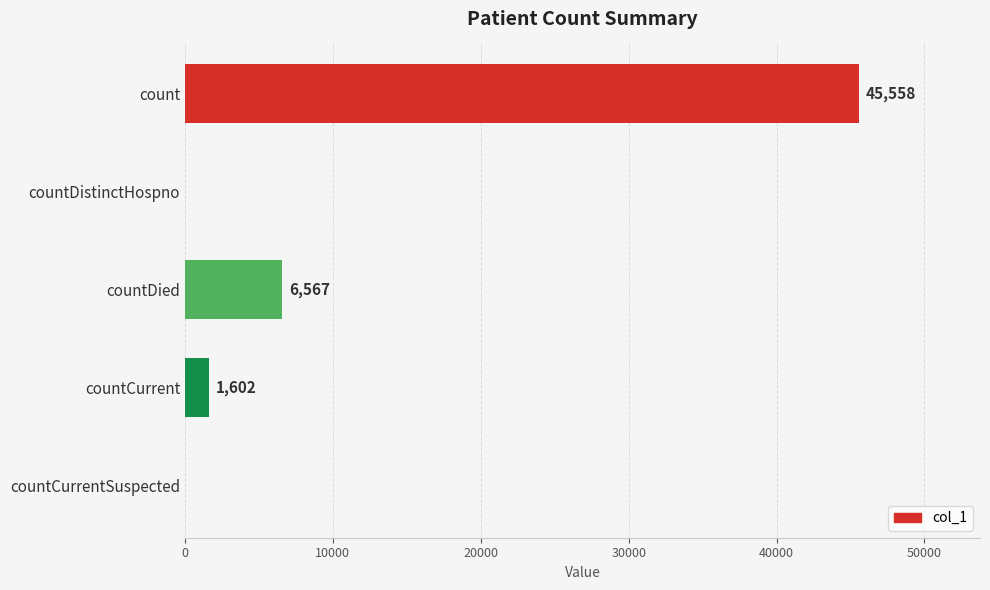

What is the sum of the values at countDied and count?

52125